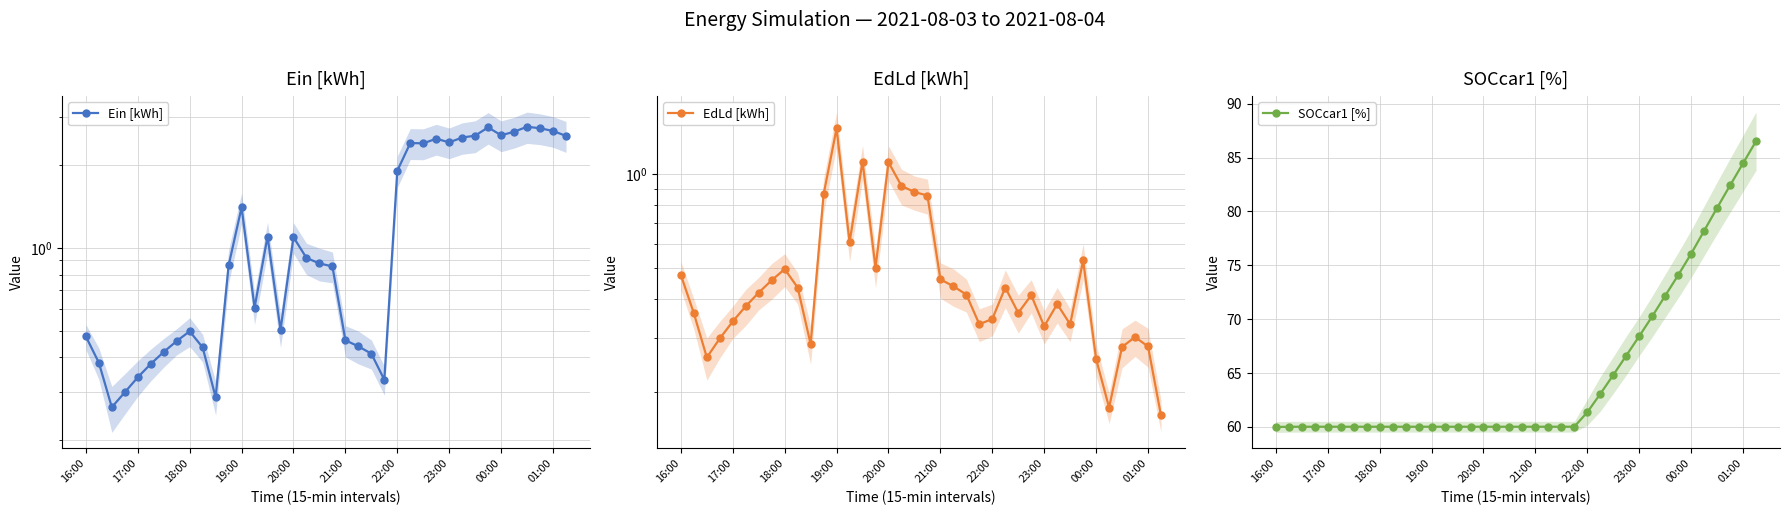

Is it true that SOCcar1 [%] equals 100.3 at 18:00?

False